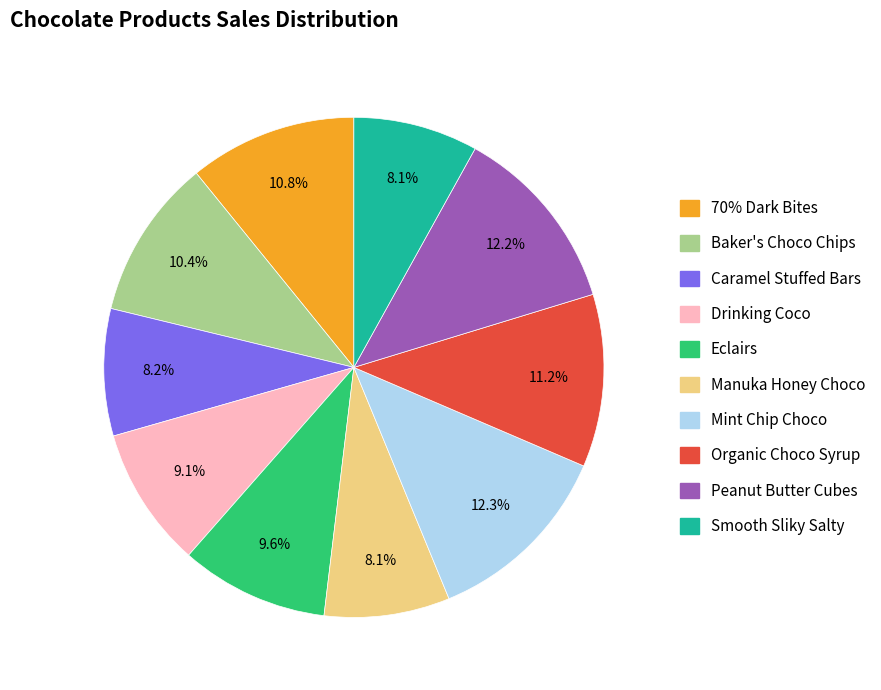

Between Caramel Stuffed Bars and Organic Choco Syrup, which is larger?

Organic Choco Syrup